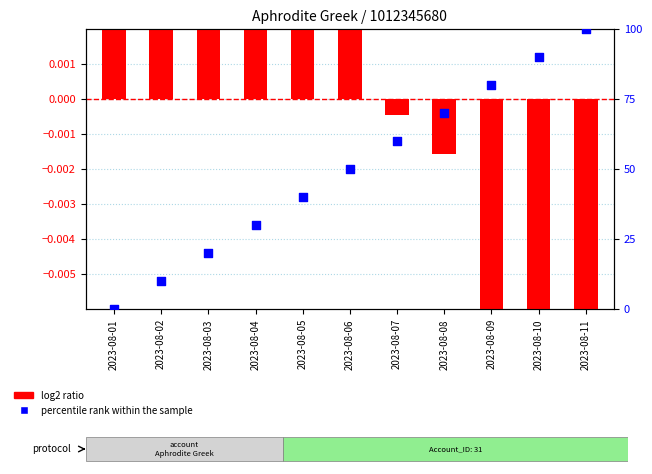

Which series contains the lowest Y value?

log2 ratio